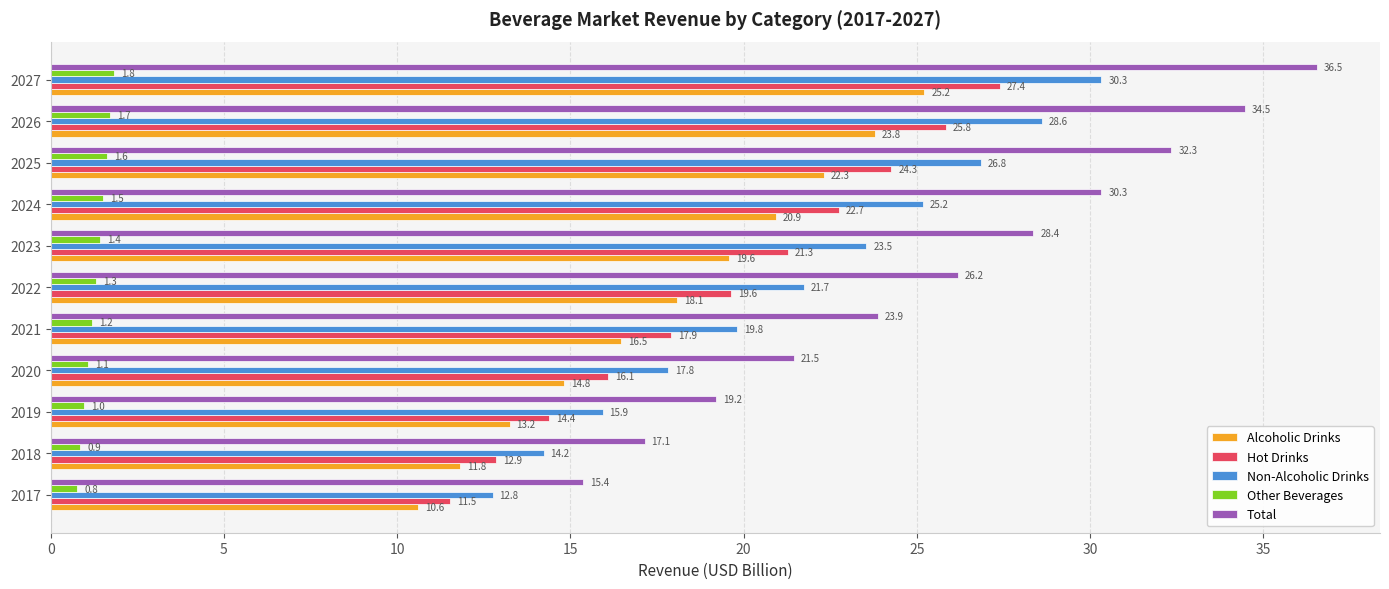

How many series are shown in this chart?

5